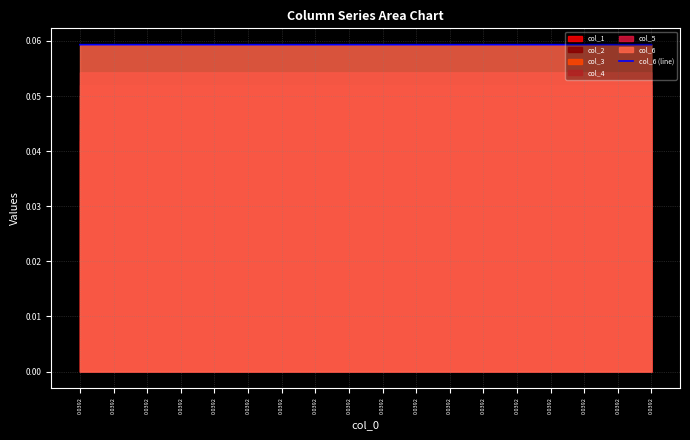

The chart shows a value of 0.0 at 0.0392. True or false?

False